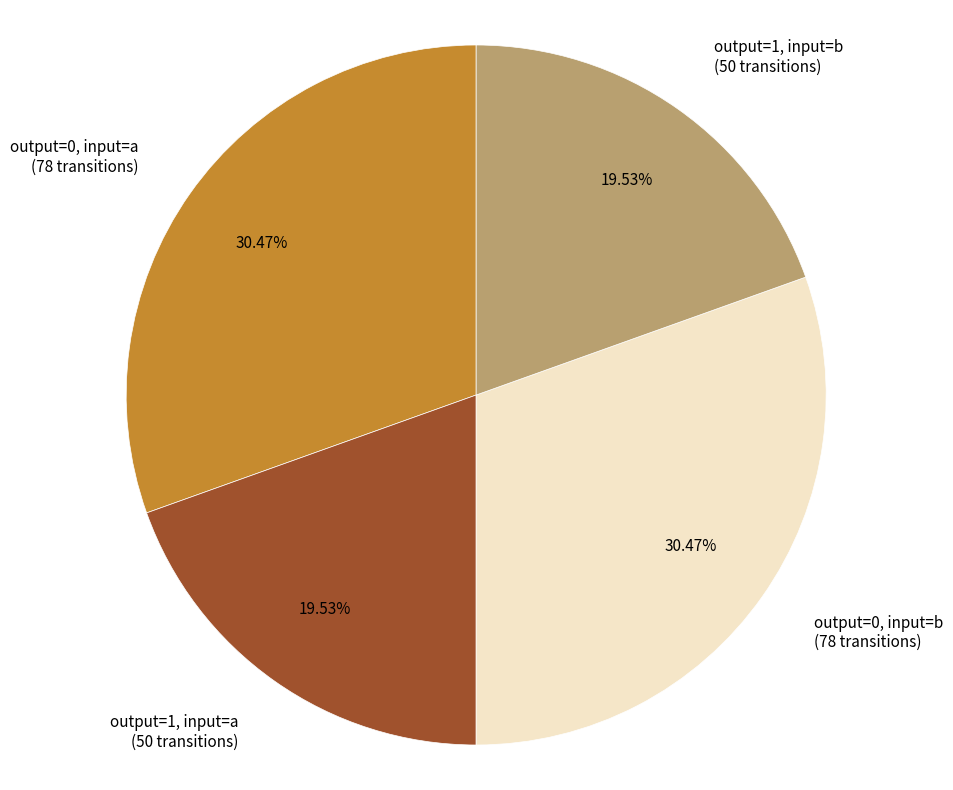

Between output=1, input=b (50 transitions) and output=0, input=b (78 transitions), which is larger?

output=0, input=b (78 transitions)